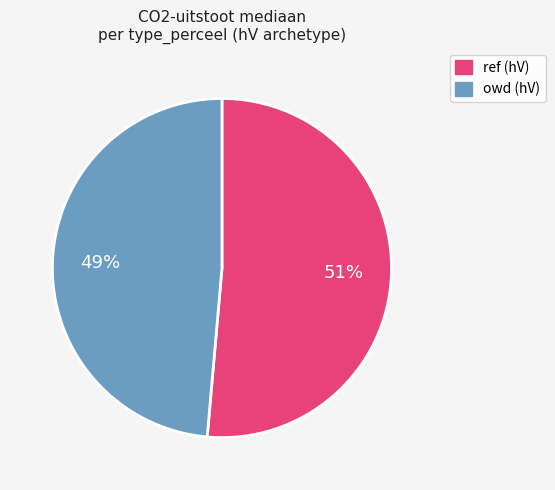

Does any single category account for the majority?

Yes